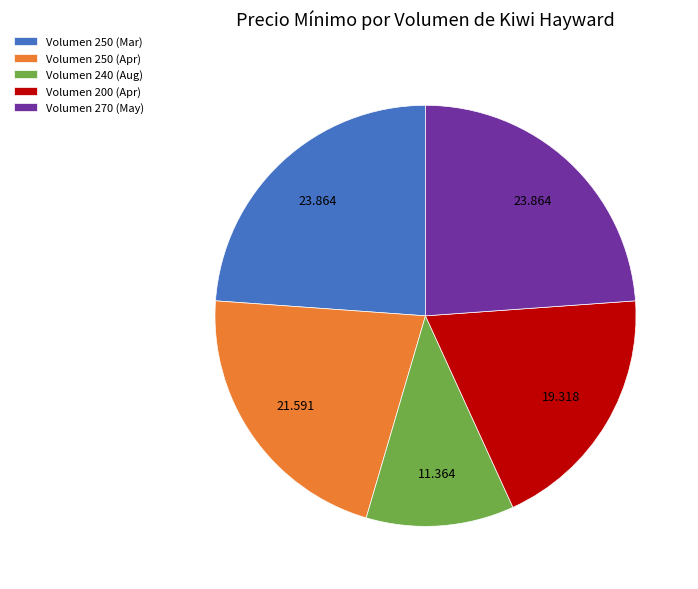

Is there any slice that represents more than half of the pie?

No